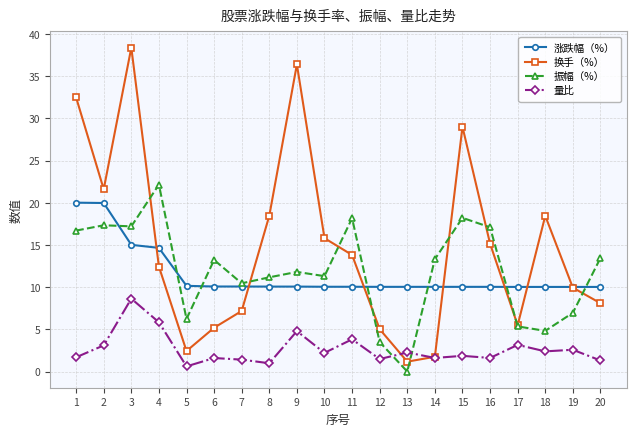

How many distinct data groups are displayed?

4